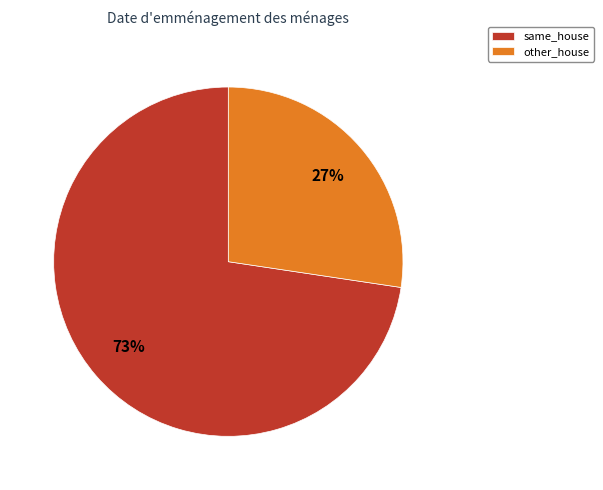

To the nearest percent, what portion does same_house represent?

73%